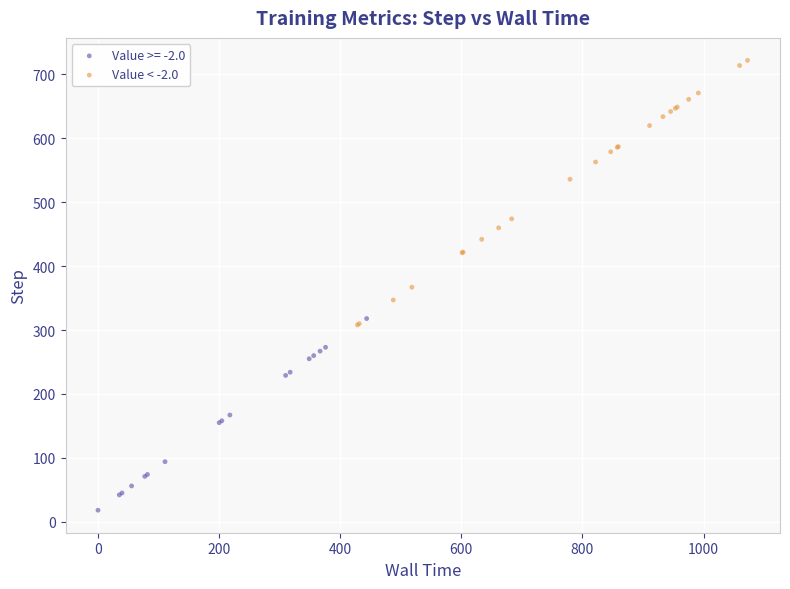

Which series contains the highest Y value?

Value < -2.0